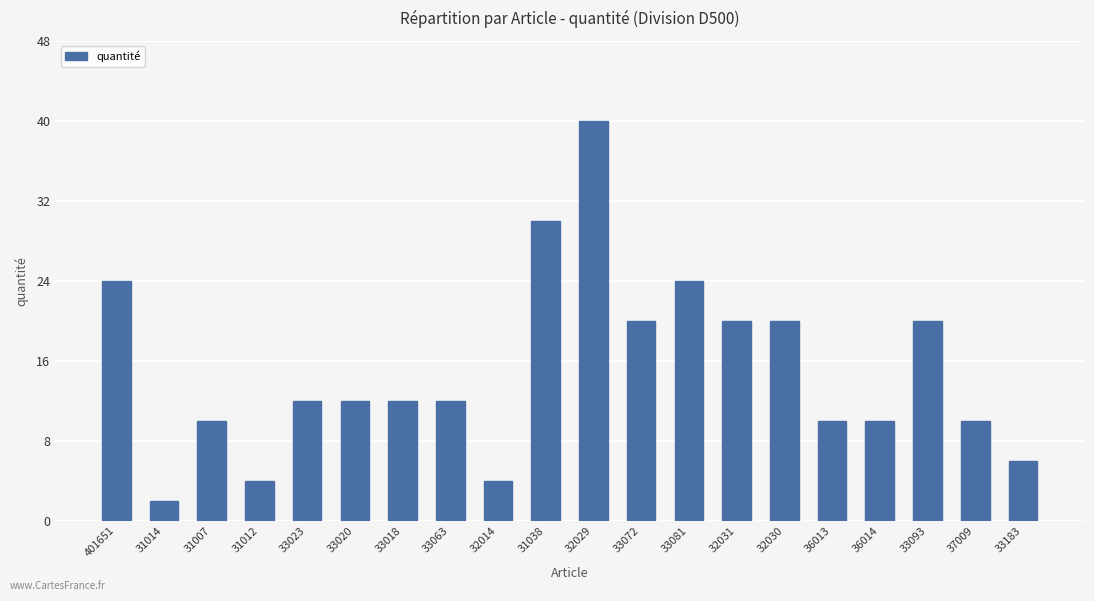

What position from the right is 33072?

9